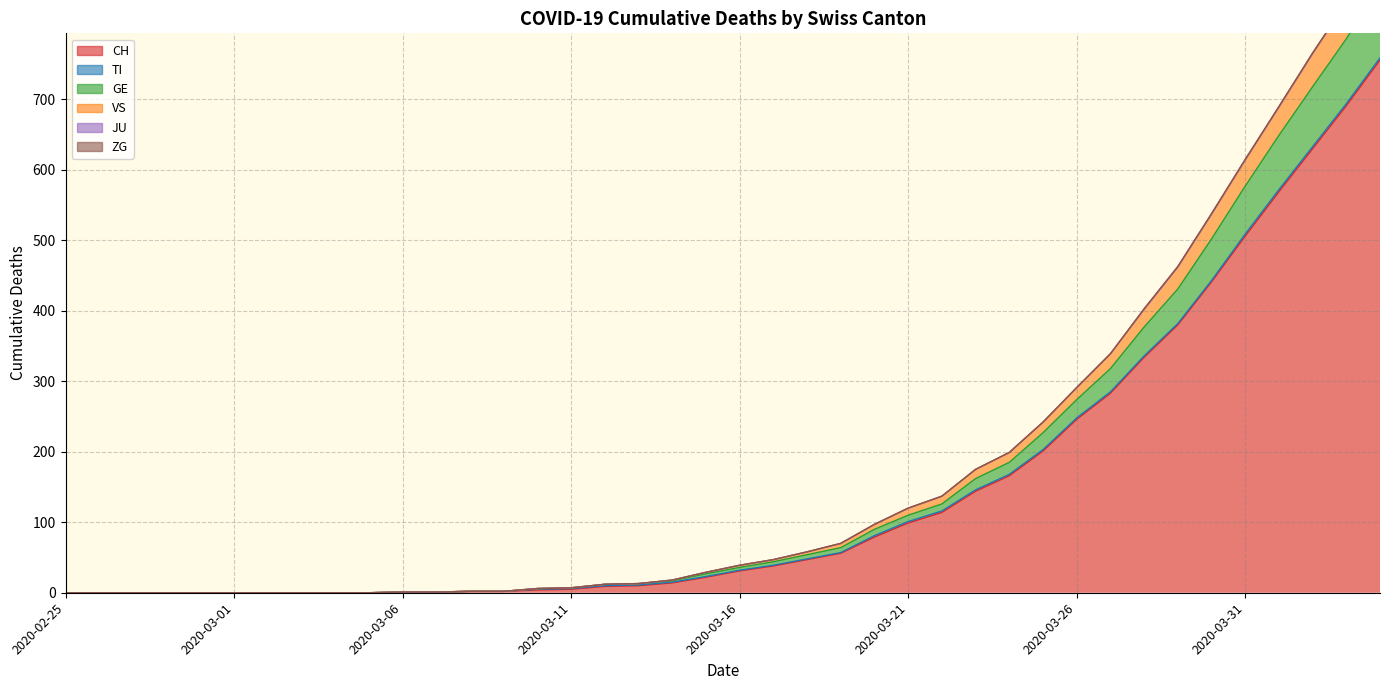

How many data points in GE are above 36?

19